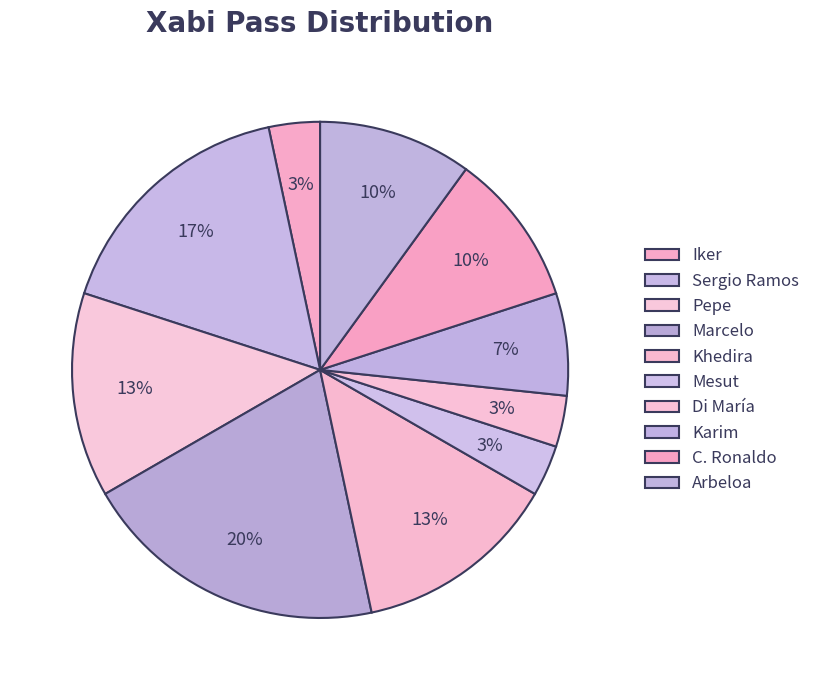

To the nearest percent, what is the combined percentage of Arbeloa and Karim?

17%